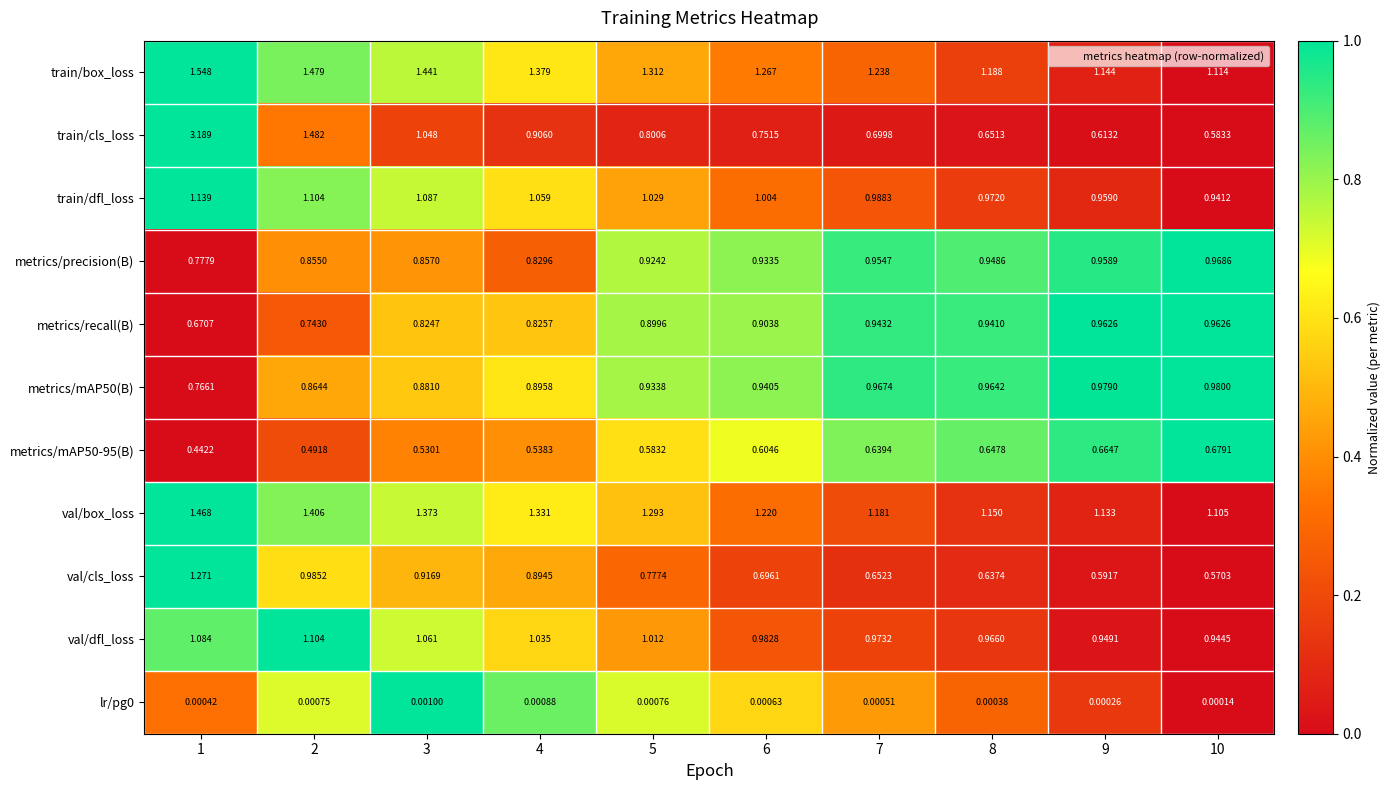

Is the value of train/cls_loss at 7 greater than the value of lr/pg0 at 4?

Yes